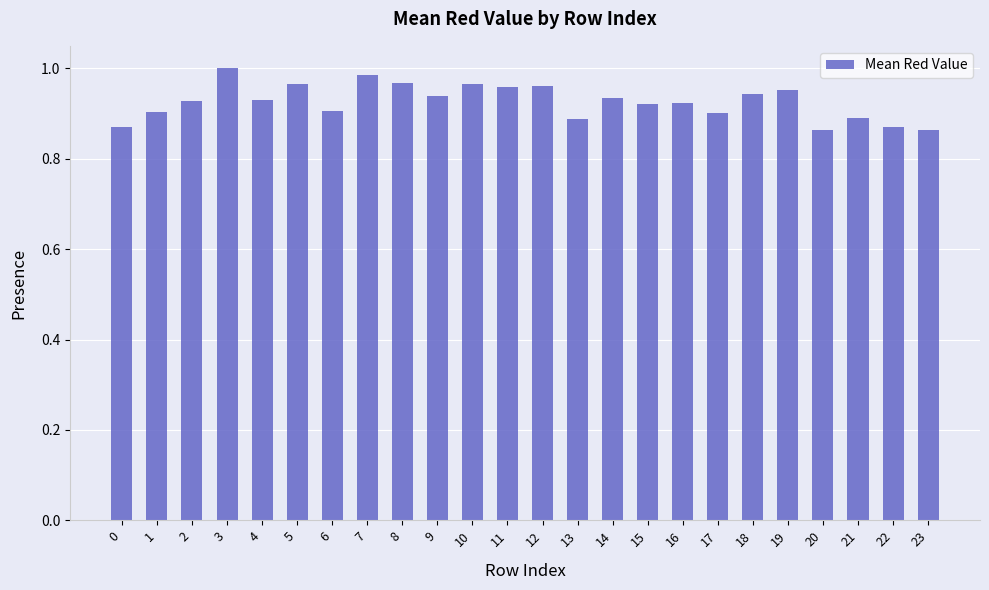

The value at 6 is 0.9. True or false?

True